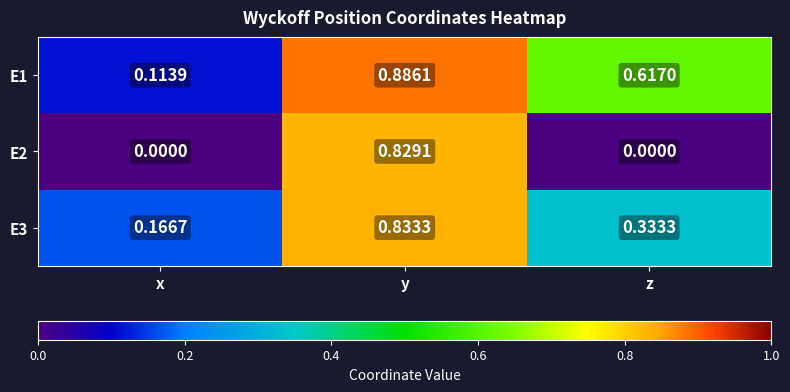

What is the total value across all series at z?

1.0